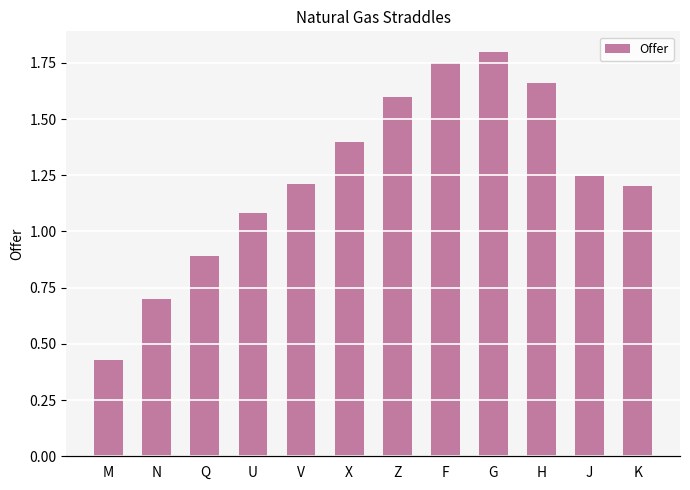

Which category has the highest value across all series?

G